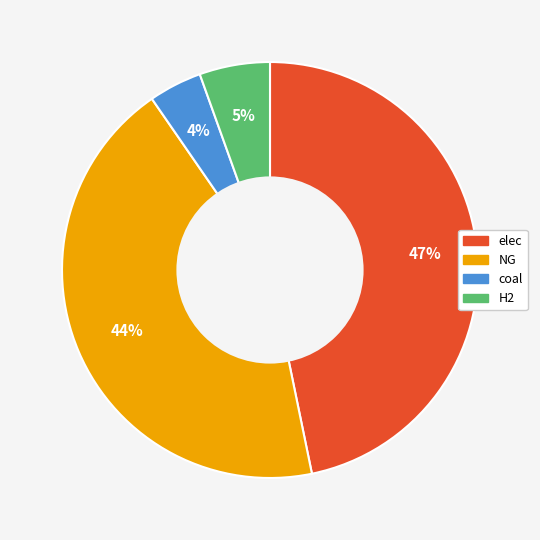

To the nearest percent, what is the difference between the largest and smallest slice percentages?

43%